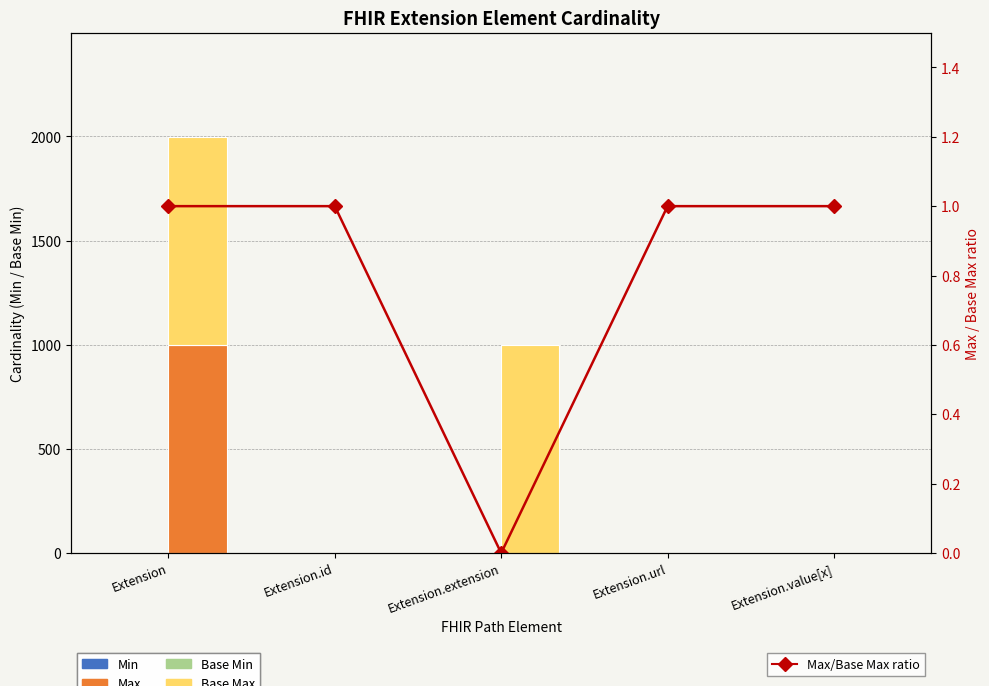

Where is Max/Base Max ratio nearest to the value 0?

Extension.extension